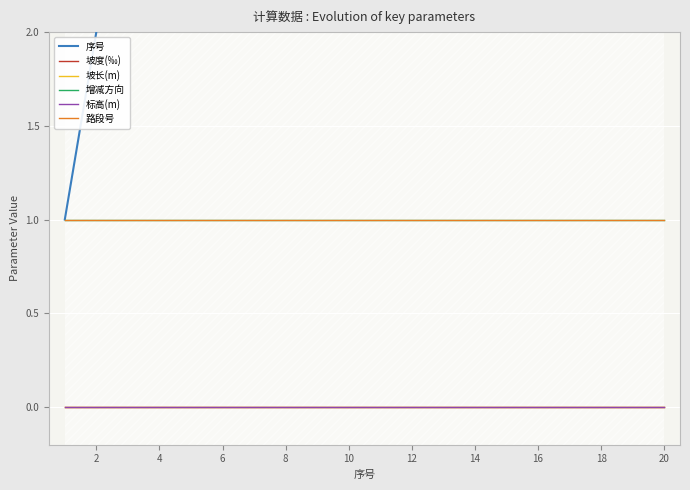

Is this an area chart (filled region under the line)?

No